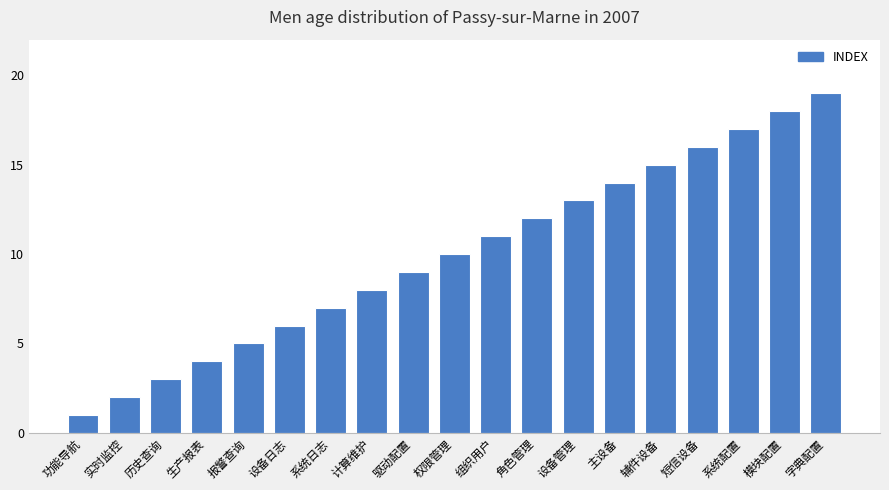

What is the label of the 19th bar from the right?

功能导航